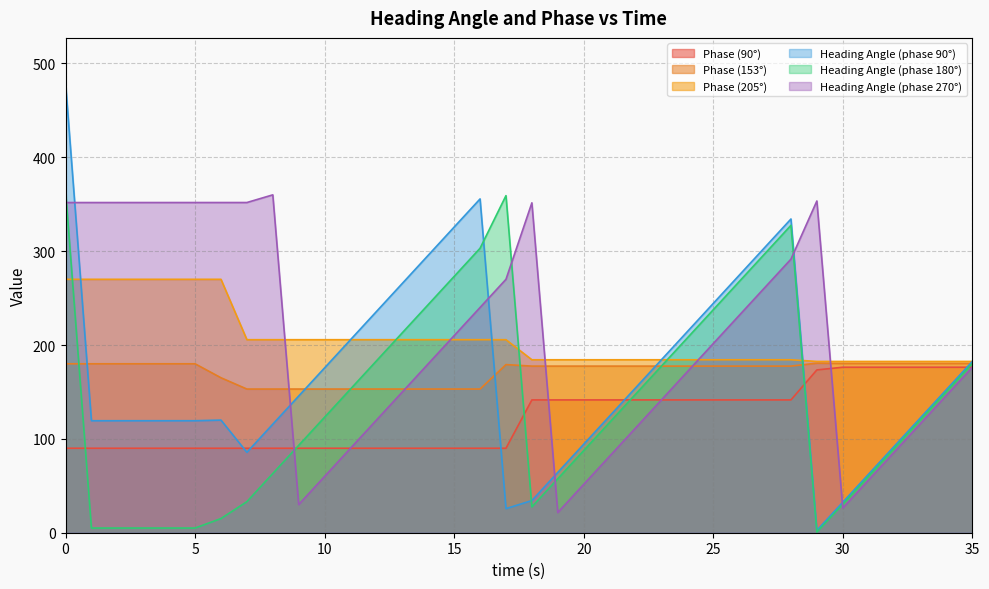

What is the difference between the heading_180 values at 16 and 0?

61.9